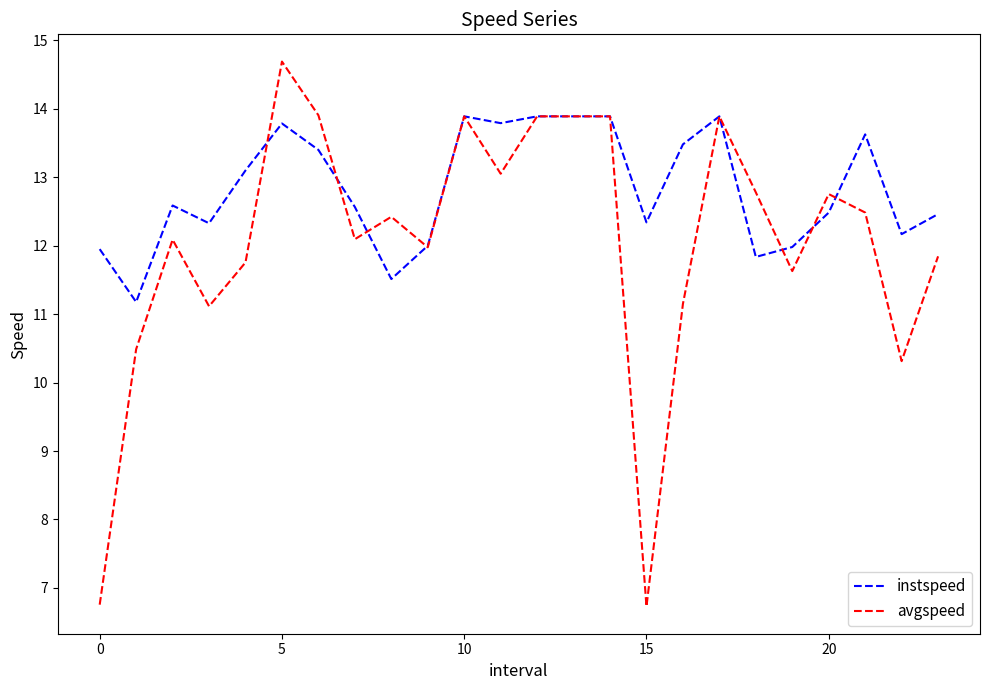

Which series has the largest range (max minus min)?

avgspeed